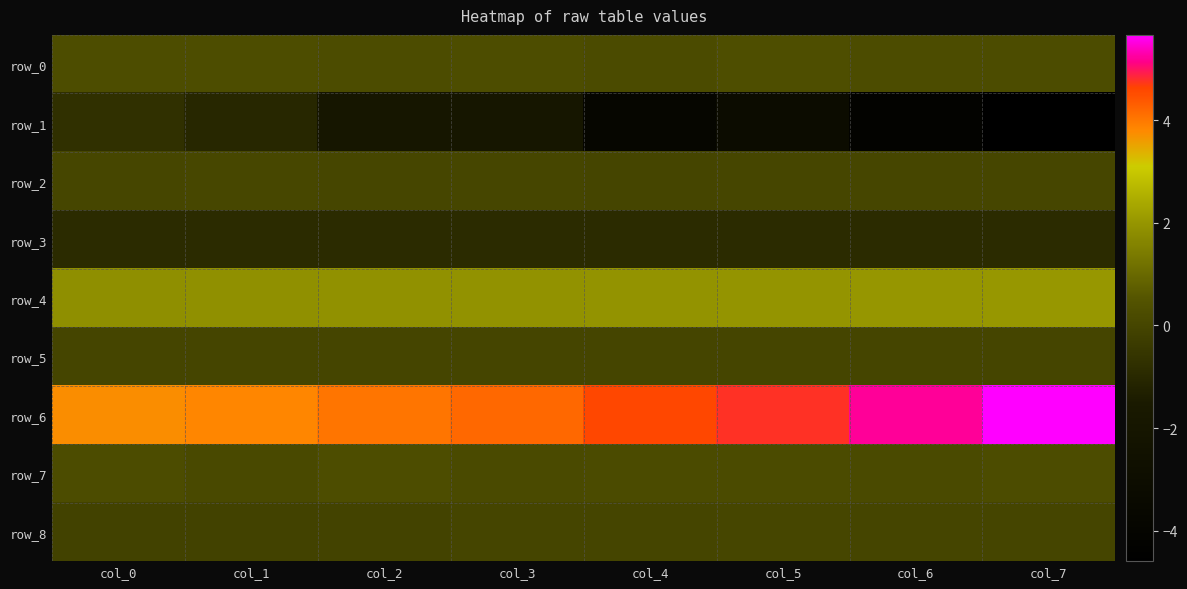

At which label is row_7 closest to 0?

col_1